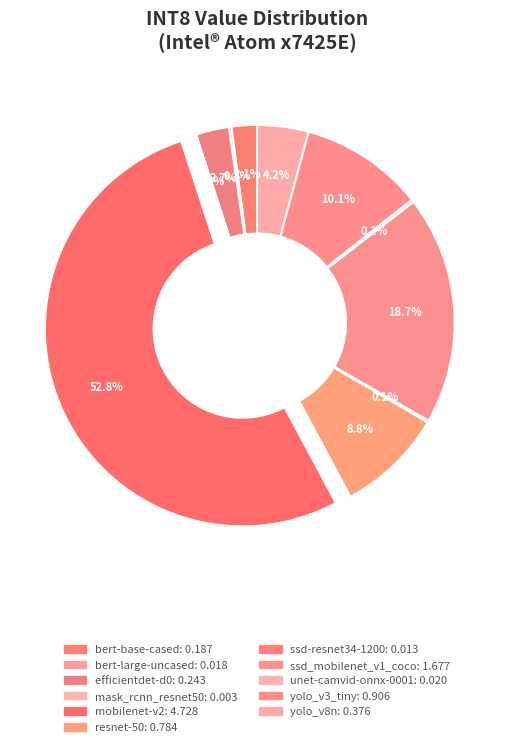

True or false: ssd_mobilenet_v1_coco accounts for 32% of the total.

False